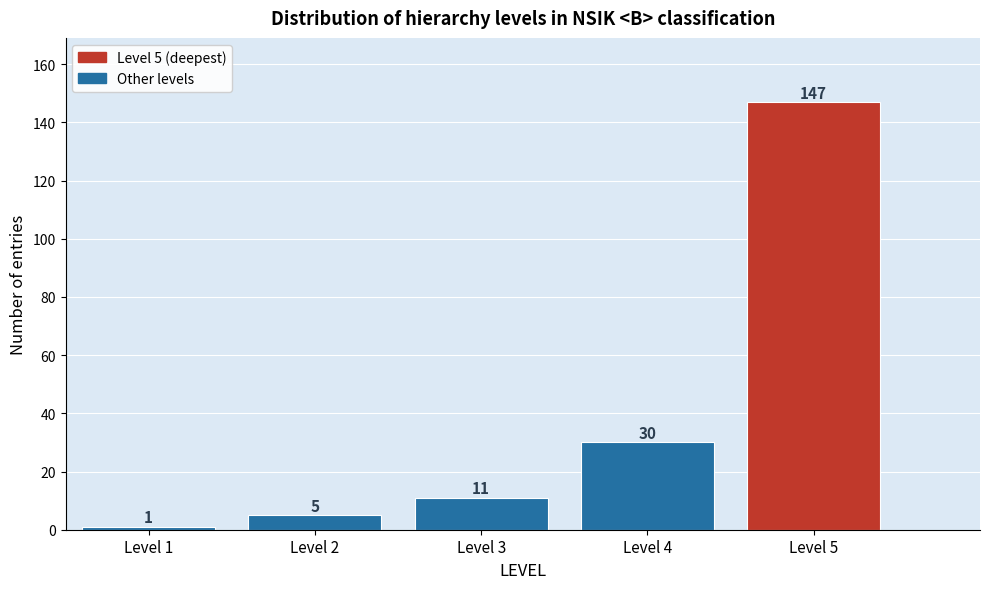

Over which range of the x-axis is the bar tallest?

4.5 to 5.5